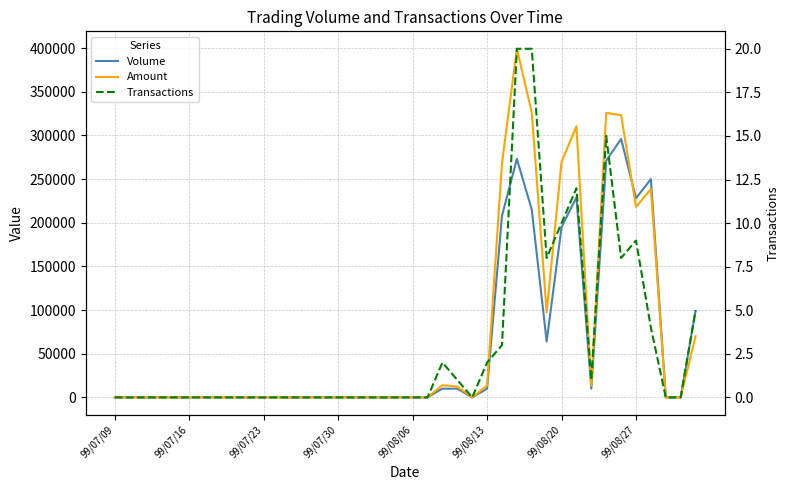

Is the value of Volume at 25 greater than the value of Transactions at 99/07/30?

Yes